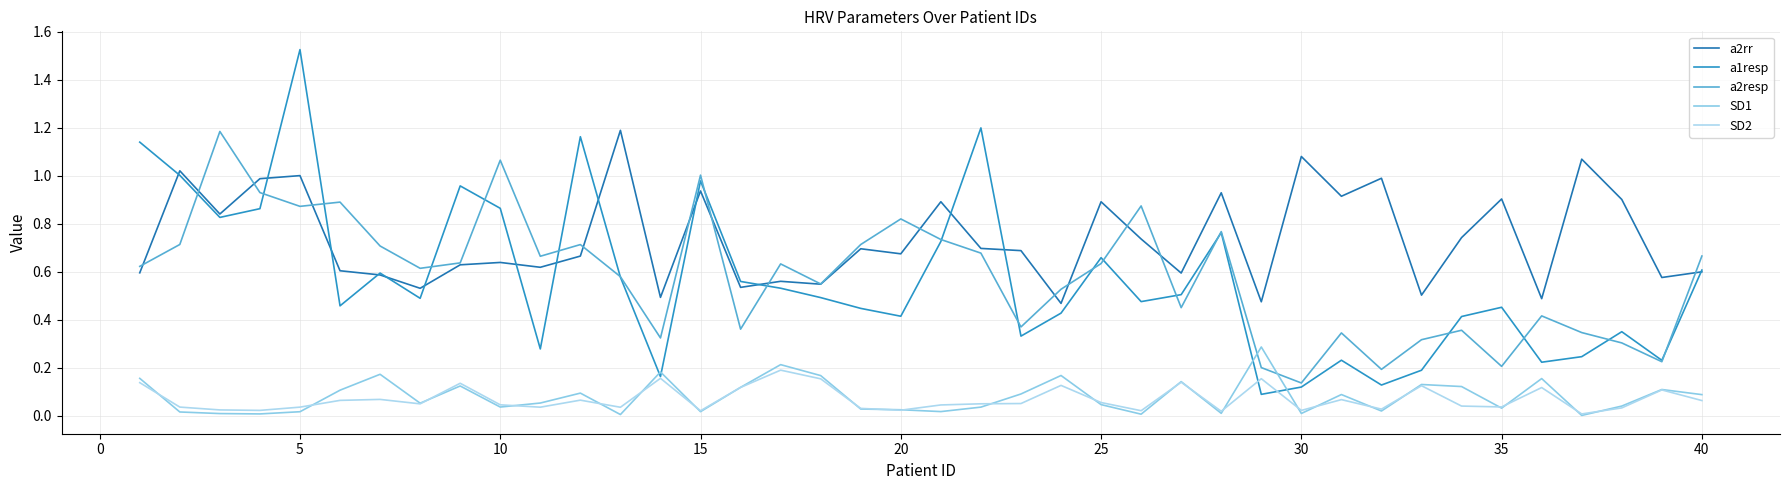

Is this an area chart (filled region under the line)?

No